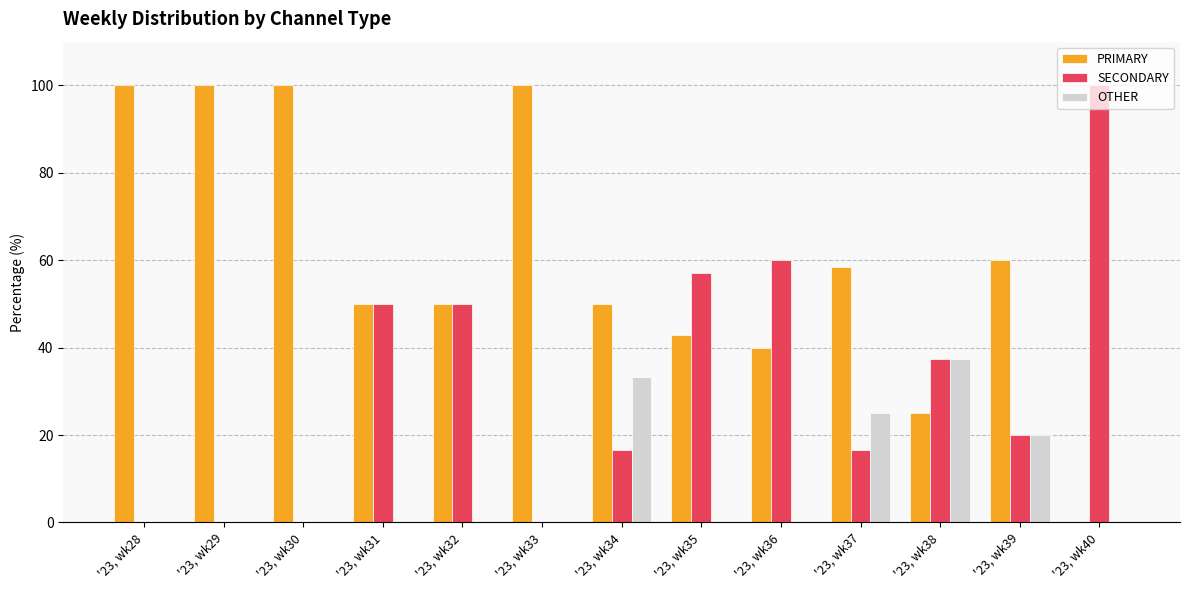

How many categories are shown in the chart?

13